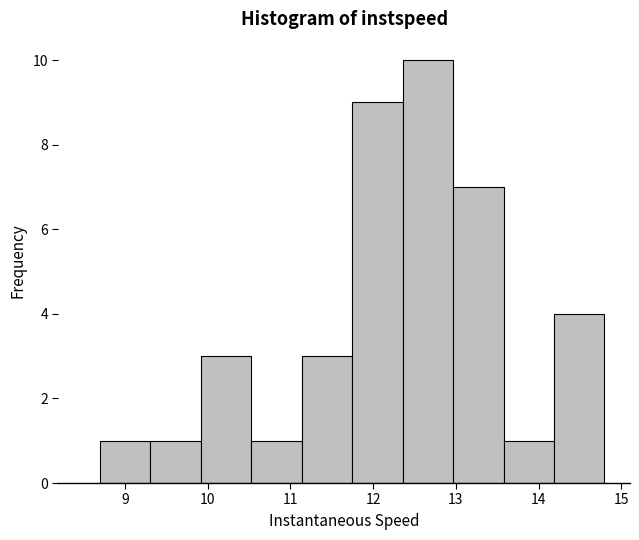

Reading left to right, list every bar in this chart as the range it spans on the x-axis followed by its height. Neither the bar edges nor the heights are printed on the chart, so give them approximately, as read against the axes.

8.7 to 9.3: 1
9.3 to 9.9: 1
9.9 to 10.5: 3
10.5 to 11.1: 1
11.1 to 11.7: 3
11.7 to 12.4: 9
12.4 to 13.0: 10
13.0 to 13.6: 7
13.6 to 14.2: 1
14.2 to 14.8: 4